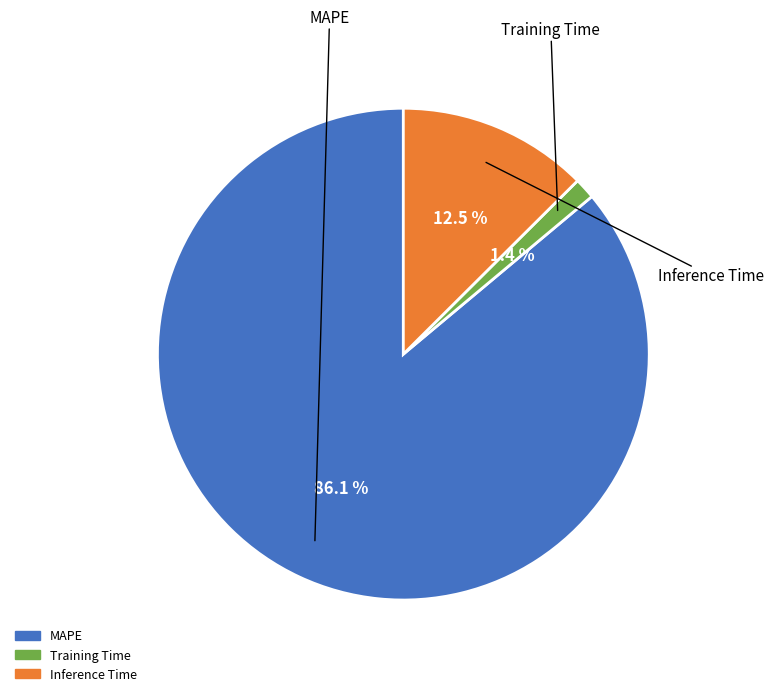

The Inference Time slice represents 13% of the pie. True or false?

True